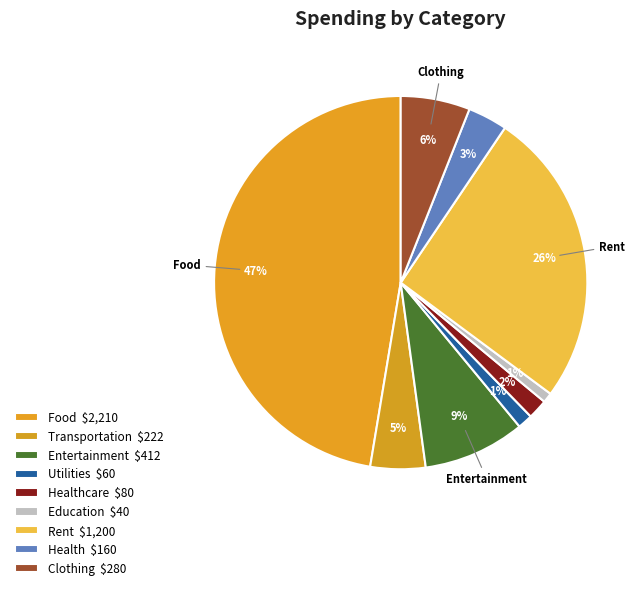

How many slices are in this pie chart?

9